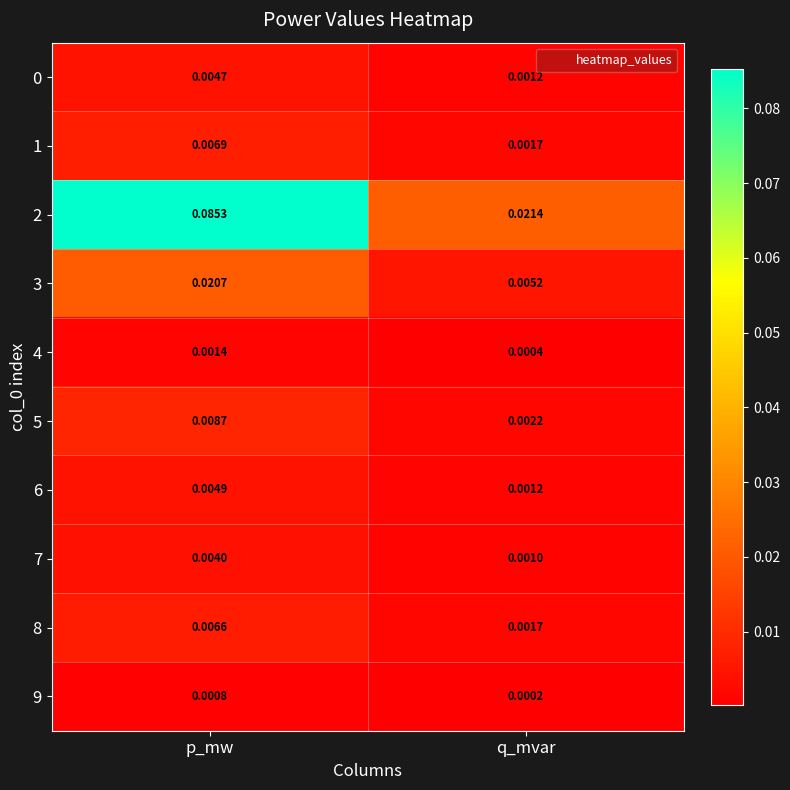

Which category has the lowest value in the 3 series?

q_mvar